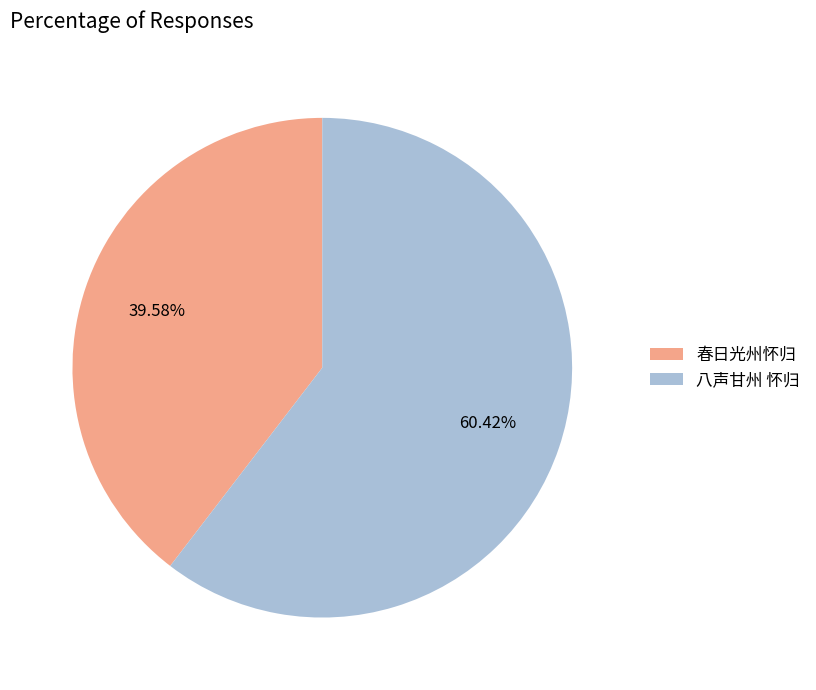

Which category accounts for the majority?

八声甘州 怀归